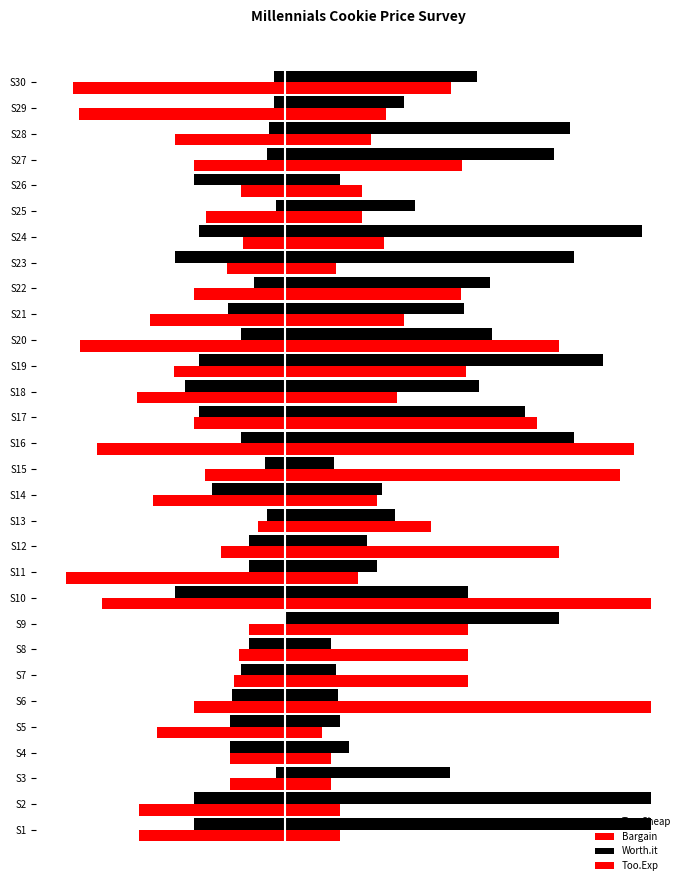

What are all the series names shown in the legend?

Too.Cheap, Bargain, Worth.it, Too.Exp